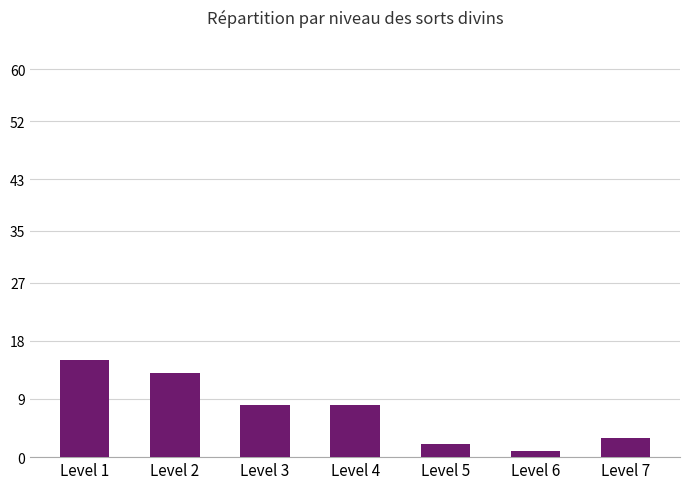

What is the smallest value displayed?

1